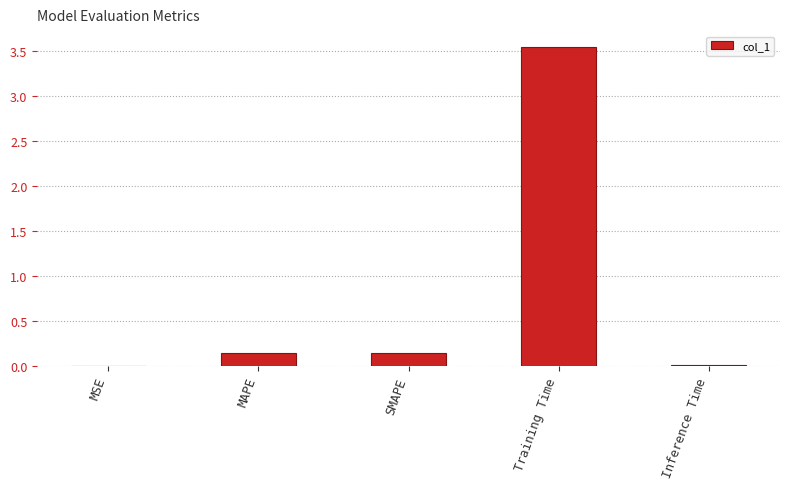

Which has a higher value, SMAPE or MSE?

SMAPE